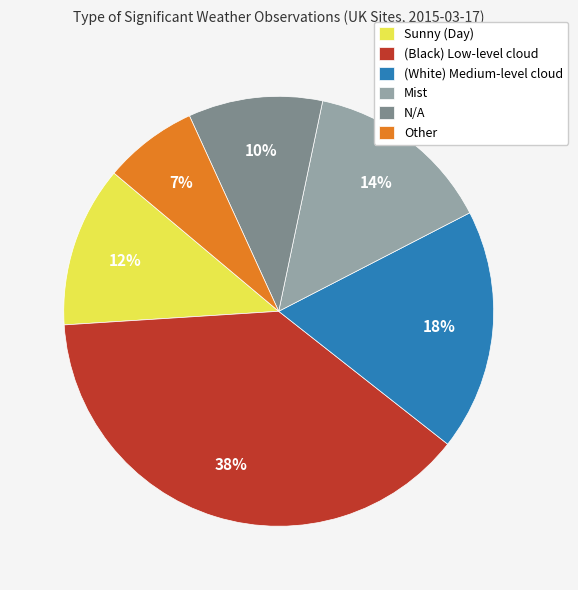

Does any single category account for the majority?

No